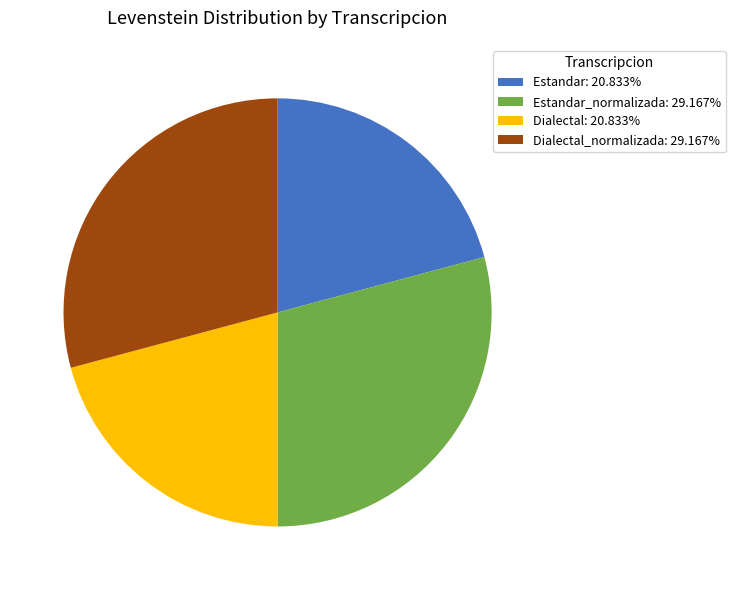

Does any single category account for the majority?

No